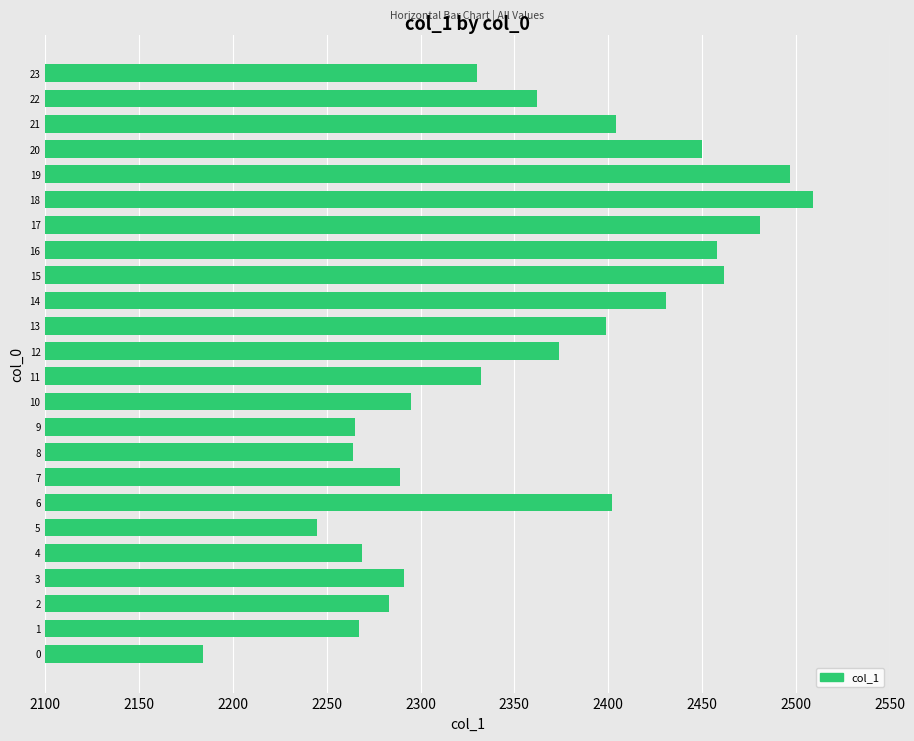

What is the difference between the second highest and second lowest values?

252